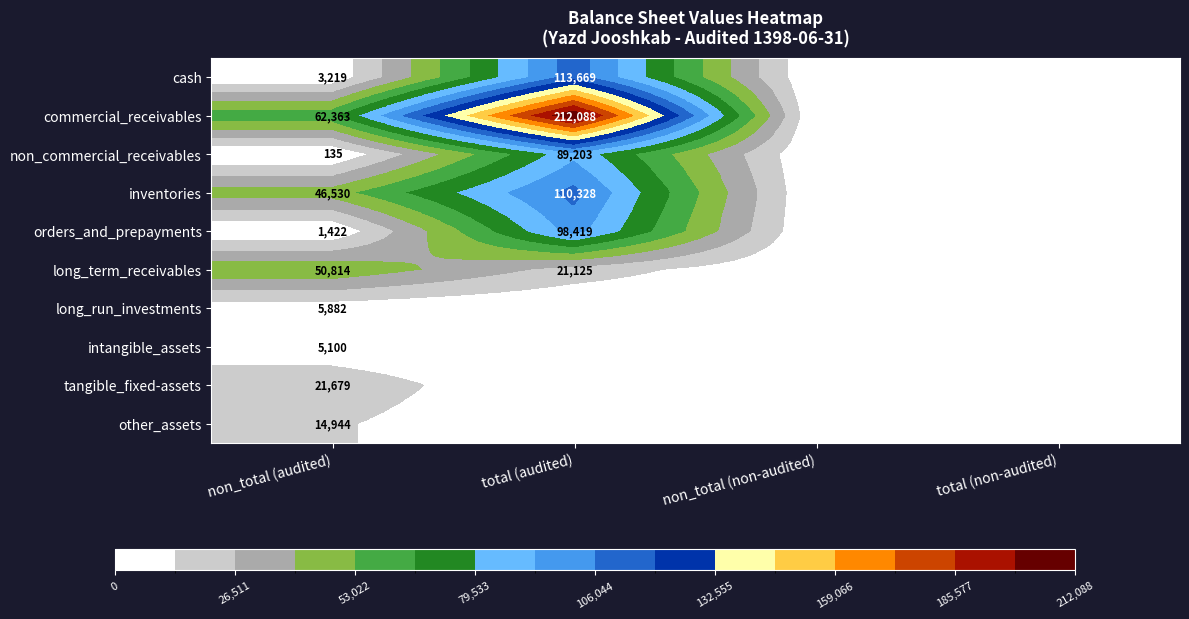

Between non_total (audited) and non_total (non-audited), which is larger?

non_total (audited)